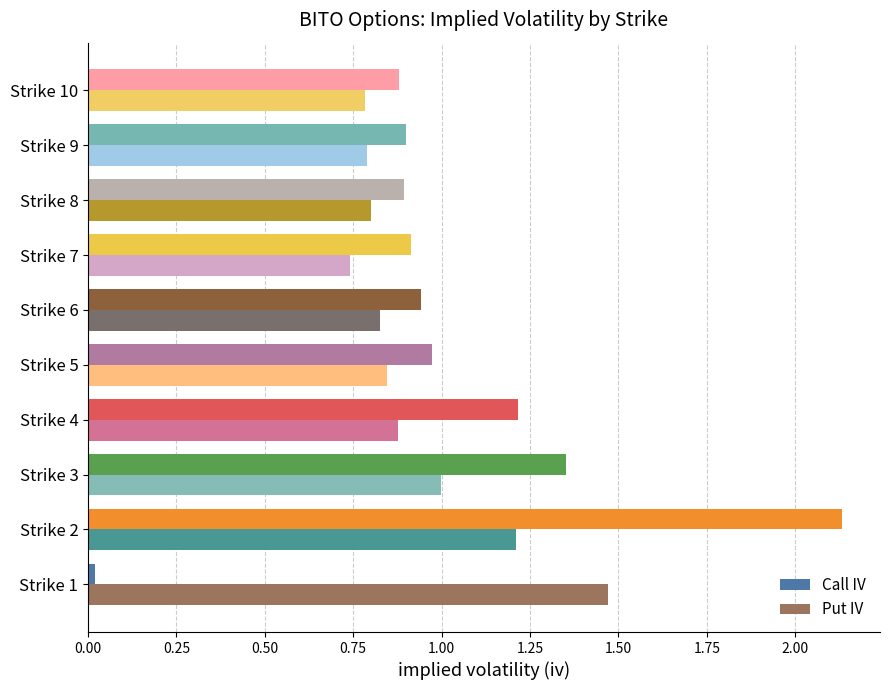

What is the sum of all Call IV values?

10.2